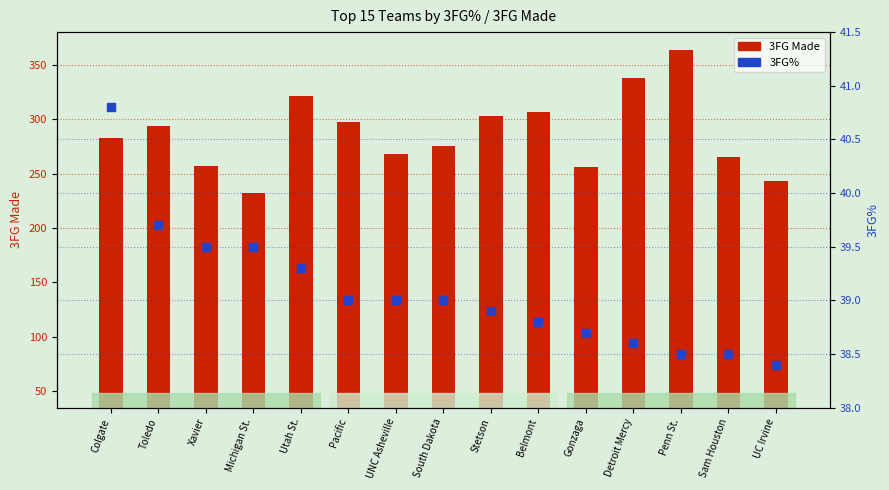

At which label is 3FG Made closest to 298?

Pacific